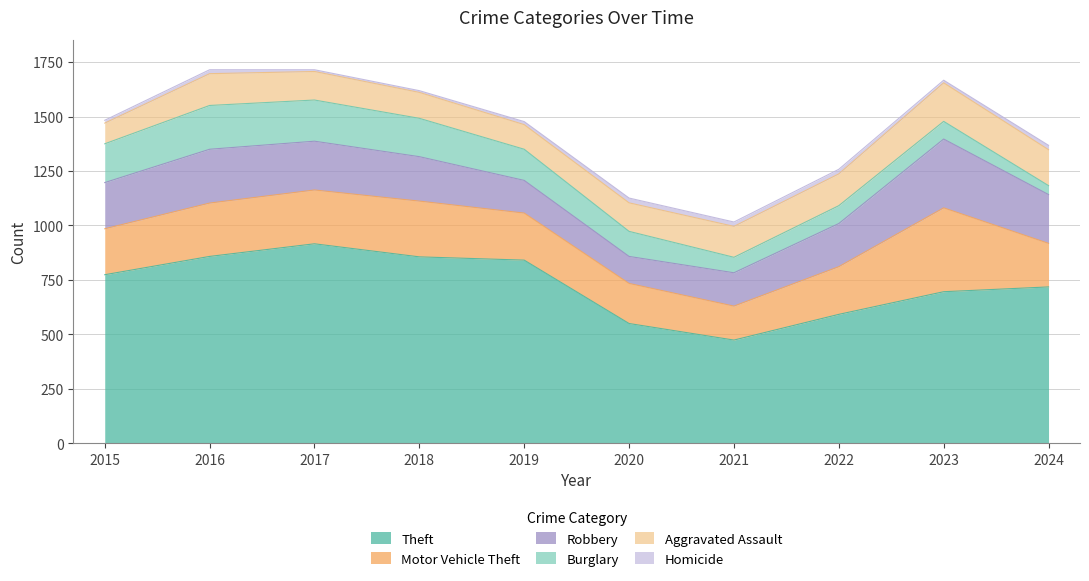

At which label does Burglary reach its peak?

2016